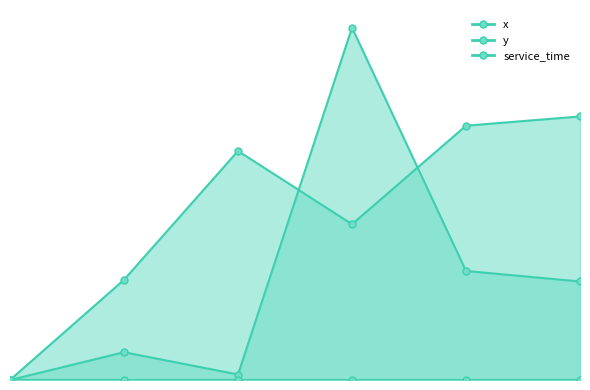

Reading left to right, what are all the values shown in this chart?

x: 0.0	0.7	0.1	8.4	2.6	2.3
y: 0.0	2.4	5.4	3.7	6.0	6.3